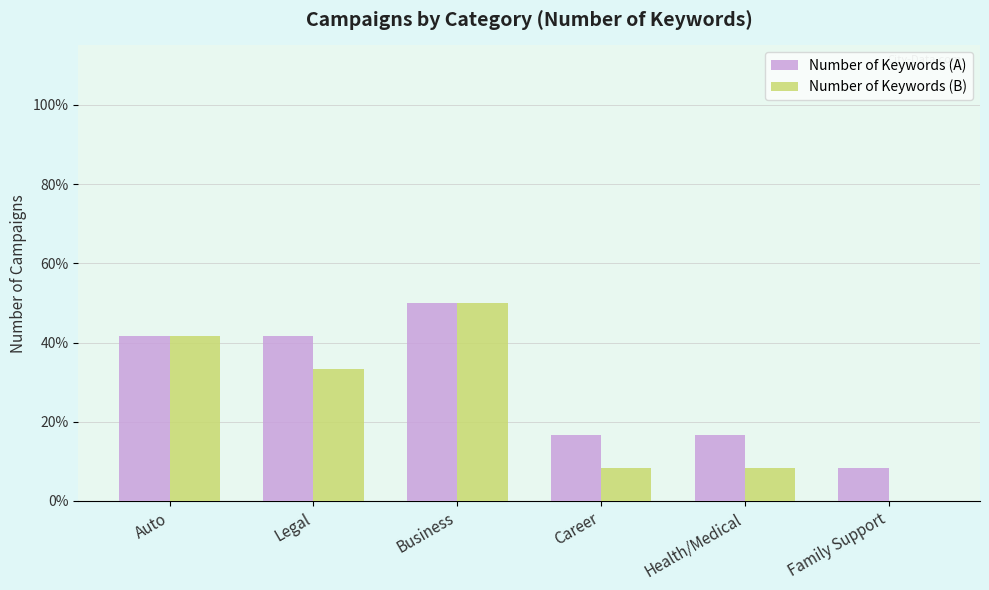

Does the chart contain stacked bars?

No